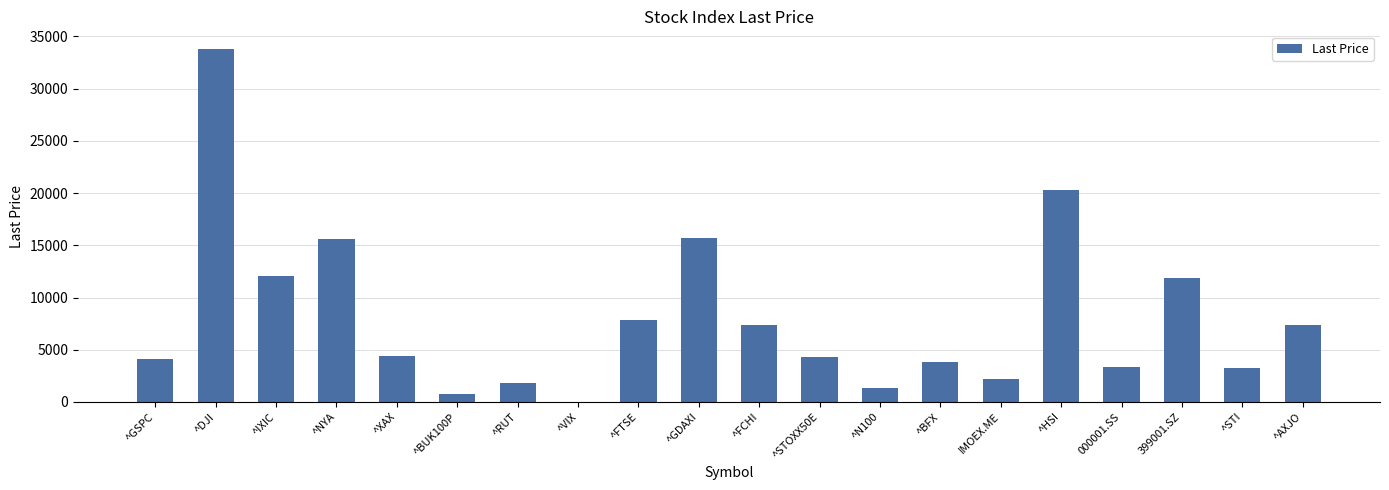

Read the value at ^VIX.

18.8